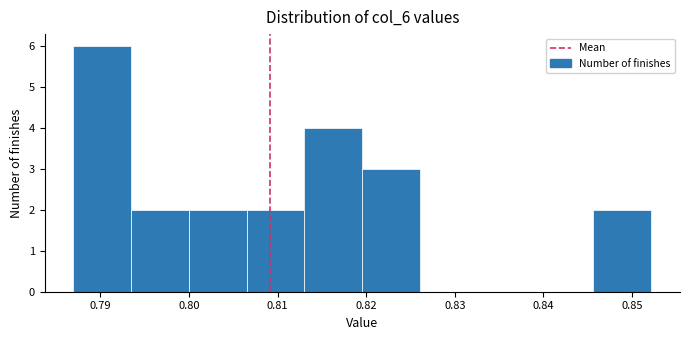

Reading left to right, transcribe this chart: for each bar, give the range it covers on the x-axis and its height. Neither the bar edges nor the heights are printed on the chart, so give them approximately, as read against the axes.

0.787 to 0.793: 6
0.793 to 0.800: 2
0.800 to 0.807: 2
0.807 to 0.813: 2
0.813 to 0.820: 4
0.820 to 0.826: 3
0.826 to 0.833: 0
0.833 to 0.839: 0
0.839 to 0.846: 0
0.846 to 0.852: 2